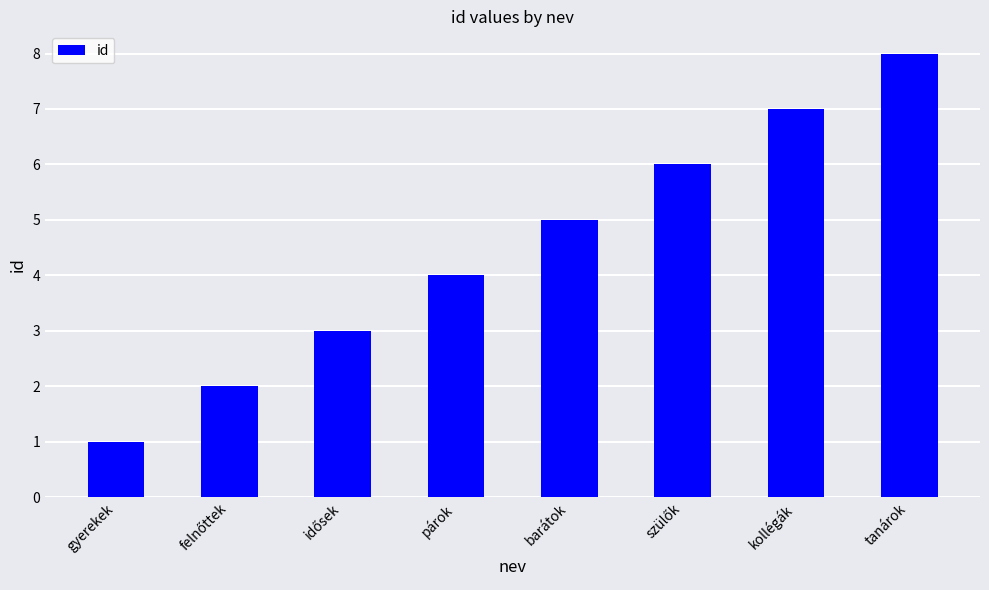

Reading left to right, list all the values displayed in this chart.

1	2	3	4	5	6	7	8